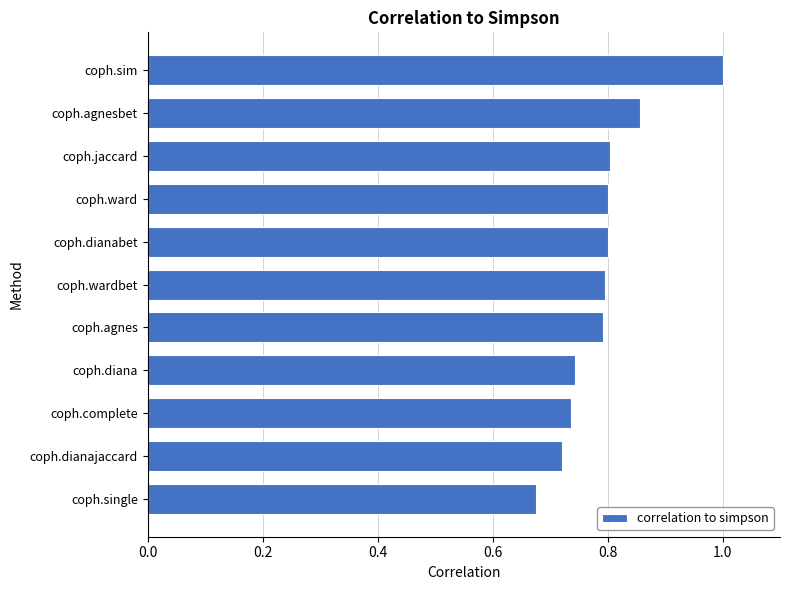

How many distinct data groups are displayed?

1